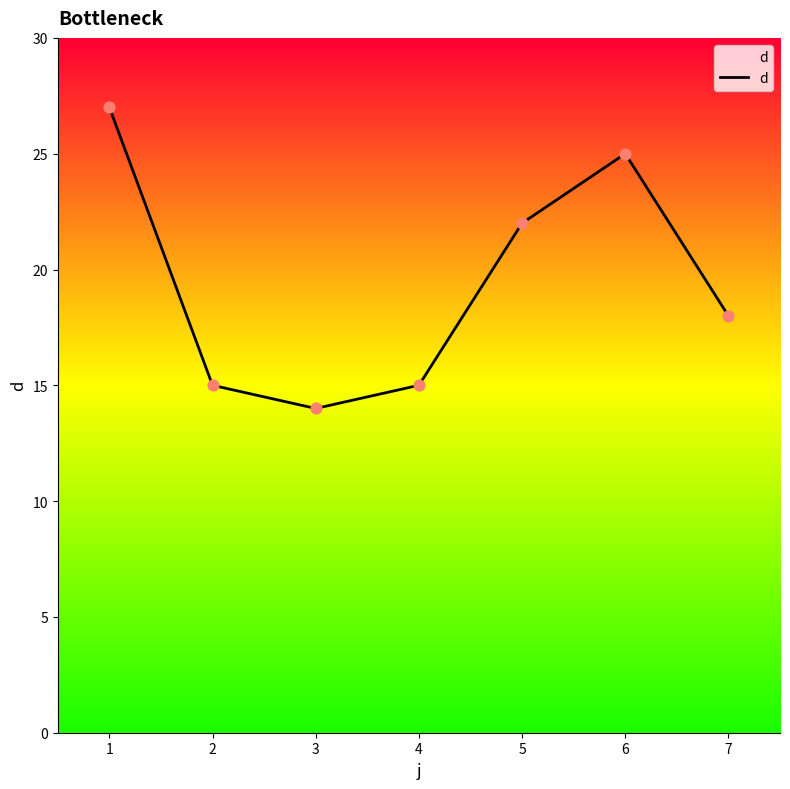

What is the ratio of the value at 4 to the value at 6?

0.6